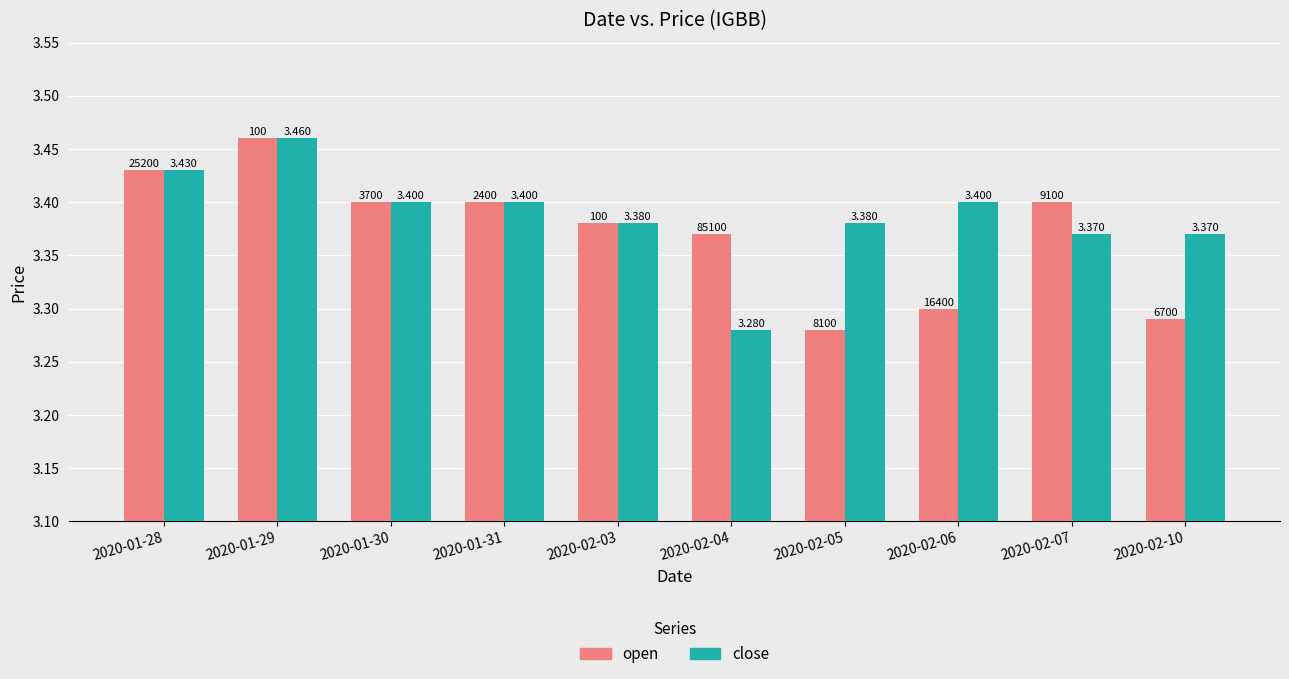

Rank the series at 2020-02-07 from lowest to highest value.

close, open